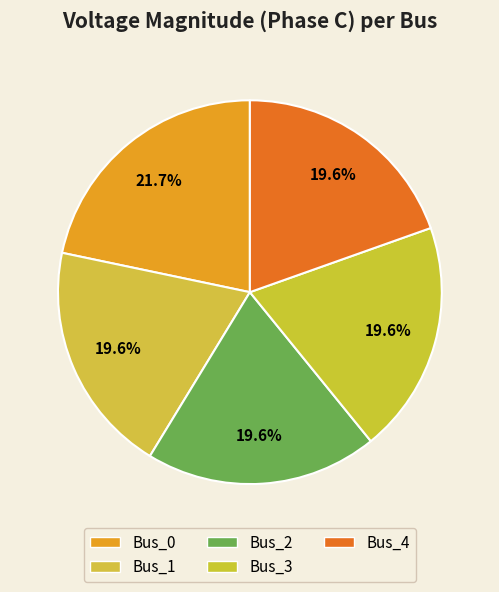

What percentage is the Bus_0 slice, to the nearest percent?

22%